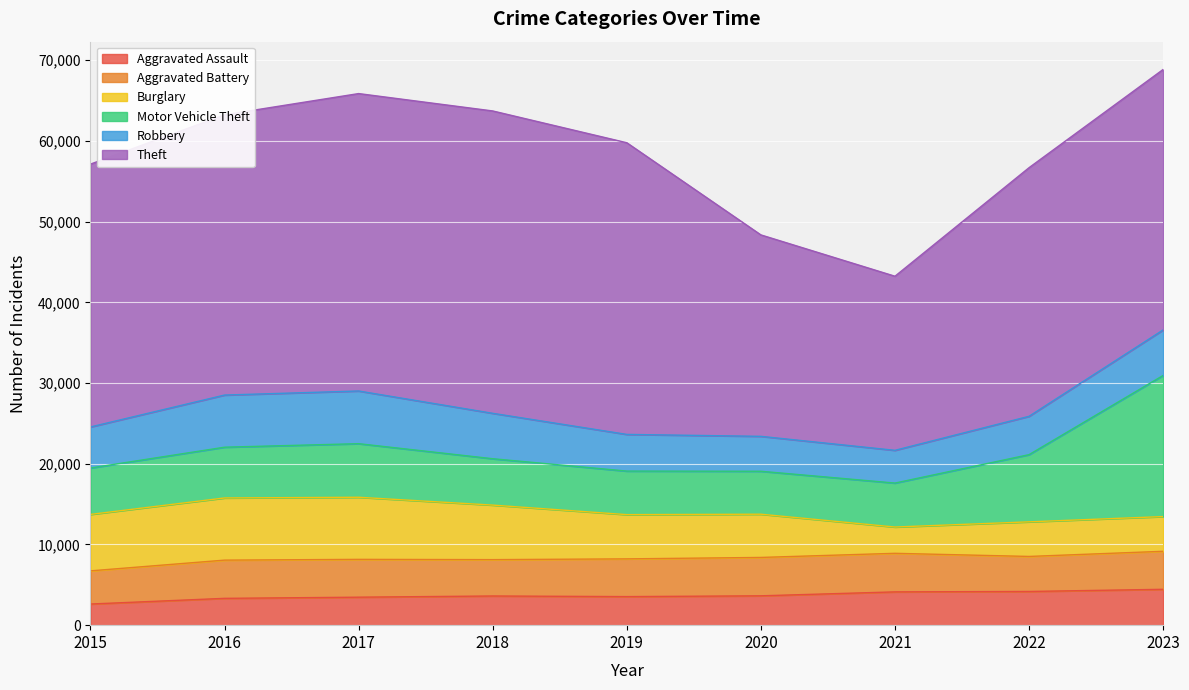

Between 2015 and 2016, which is larger?

2016